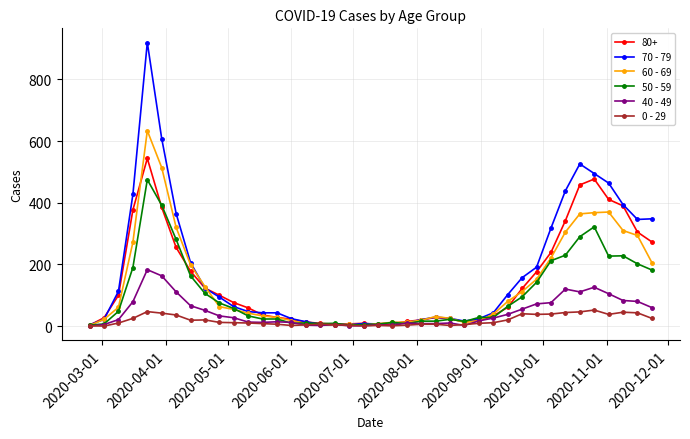

Rank the series by their maximum value, from lowest to highest.

0 - 29, 40 - 49, 50 - 59, 80+, 60 - 69, 70 - 79